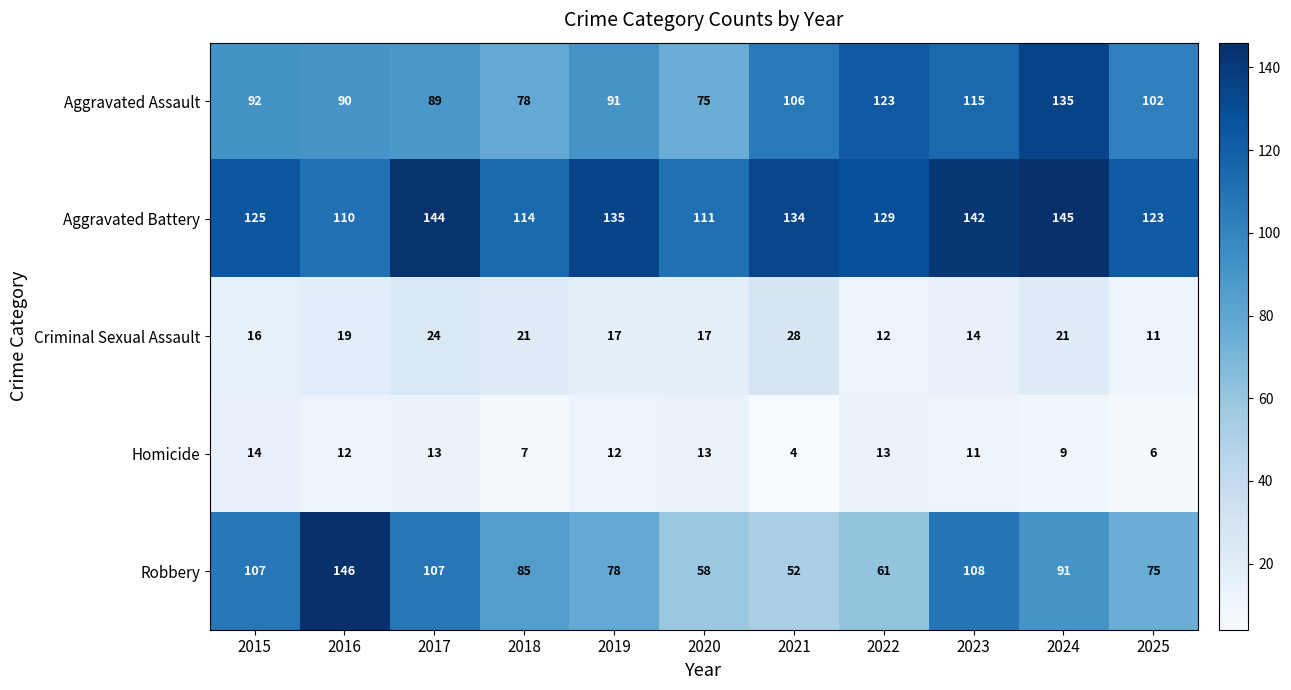

True or false: Criminal Sexual Assault has a value of 21 at 2018.

True